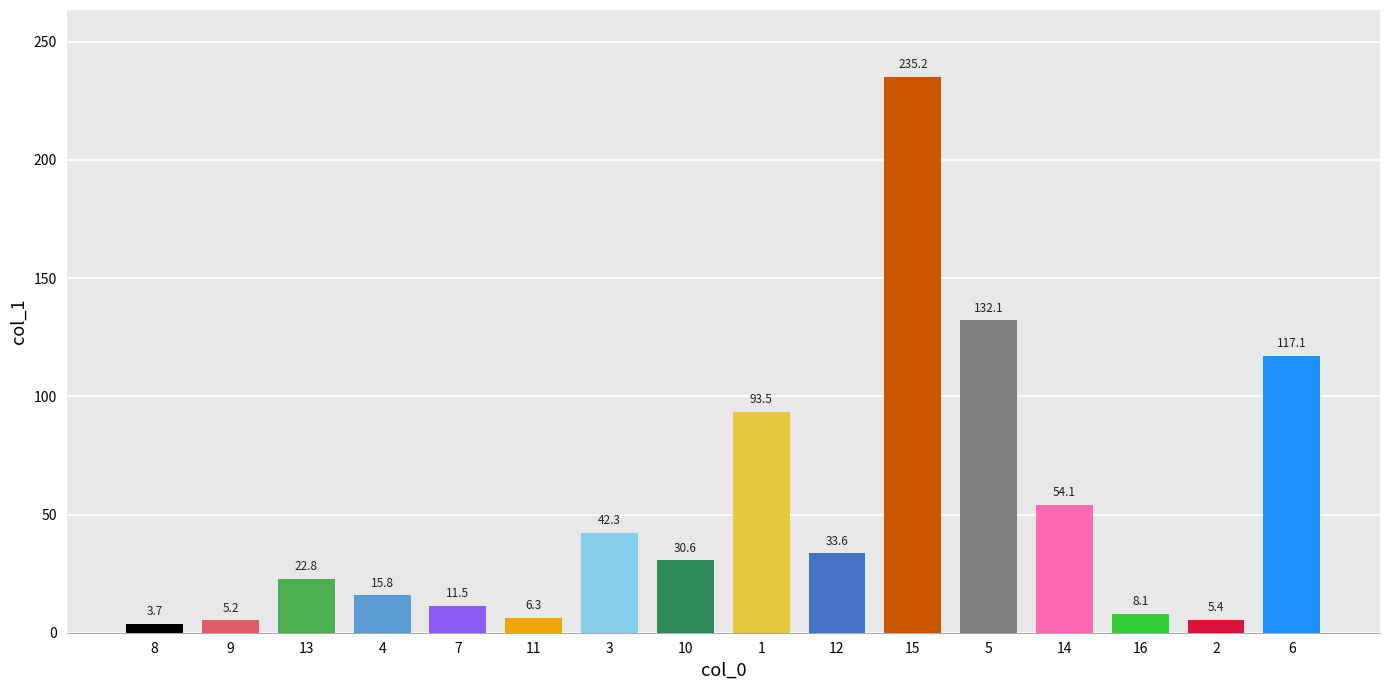

What position from the right is 11?

11